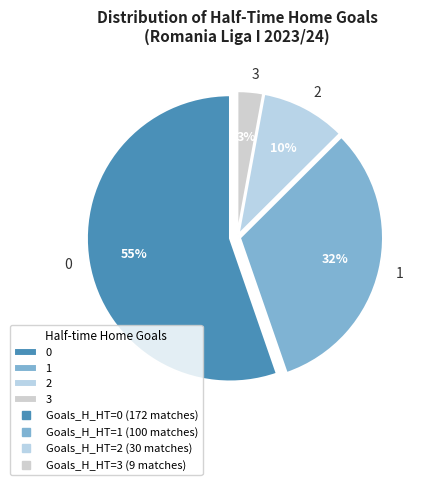

Is 2 the majority of the pie?

No